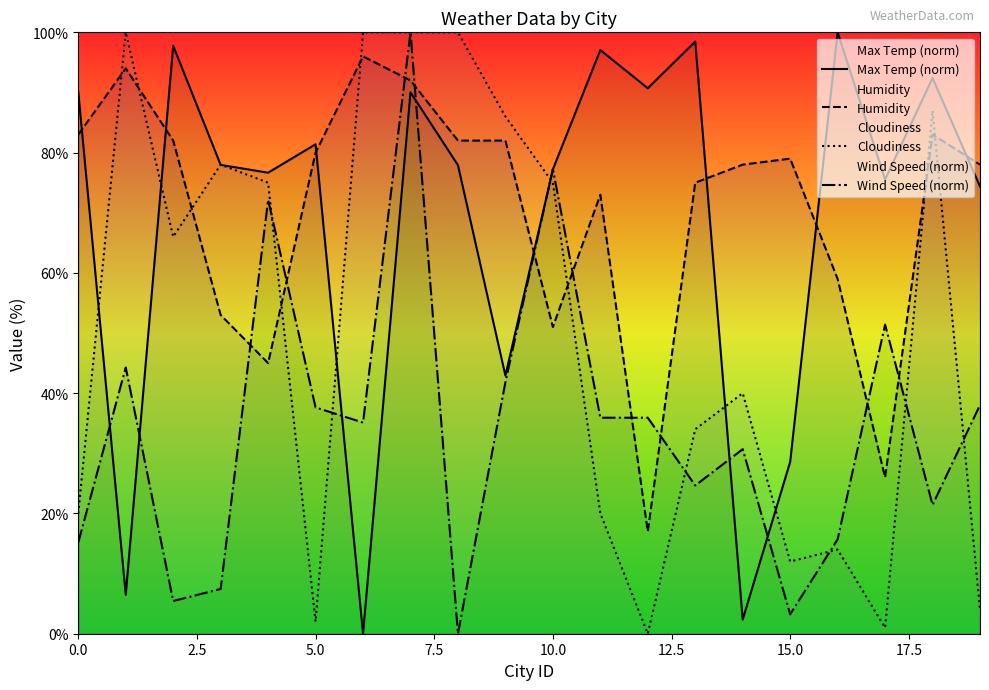

Which series has the widest spread of values?

Max Temp (norm)